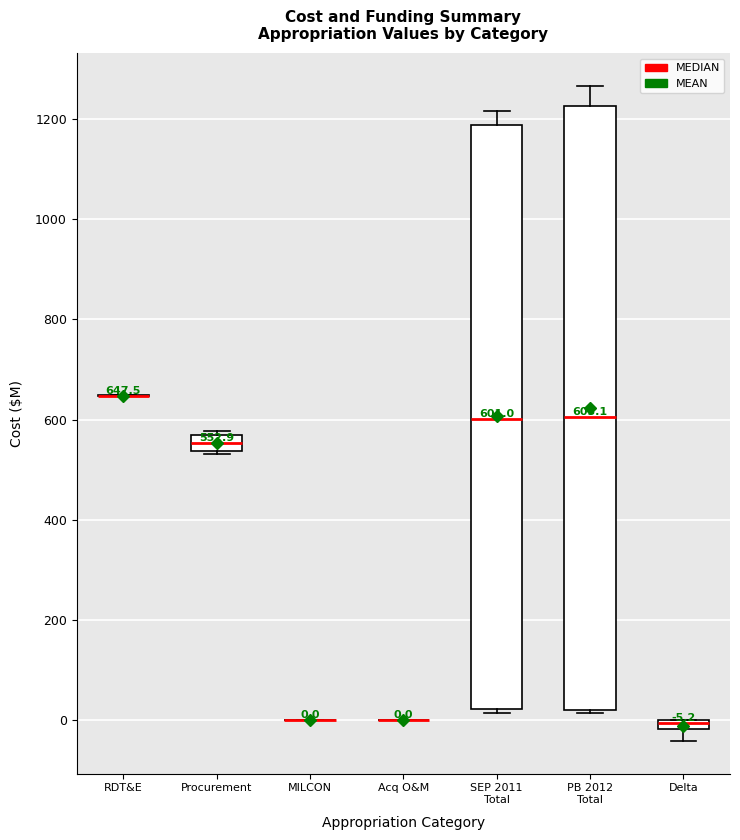

Comparing the boxes themselves (not the whiskers), which one is the tallest?

PB 2012 Total